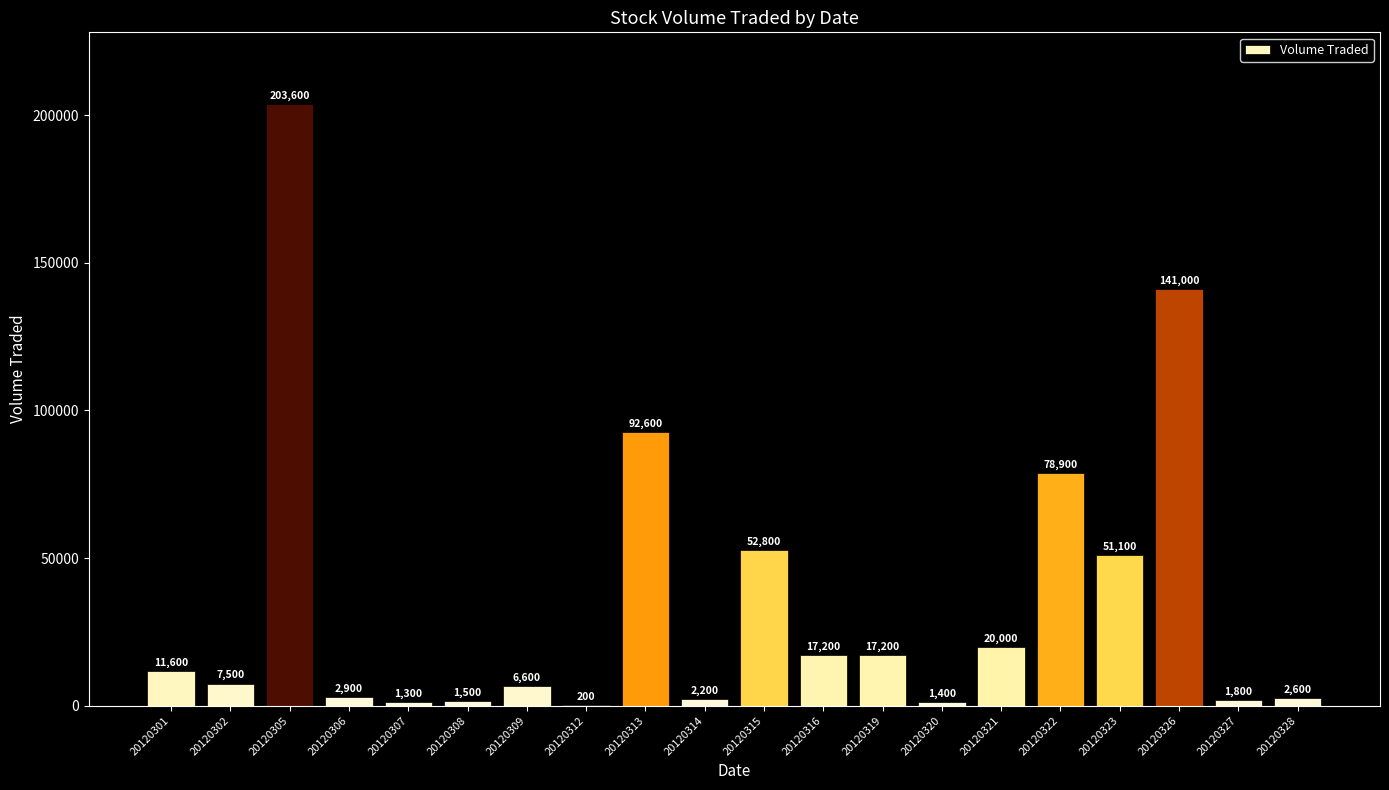

What is the sum of all values?

714000